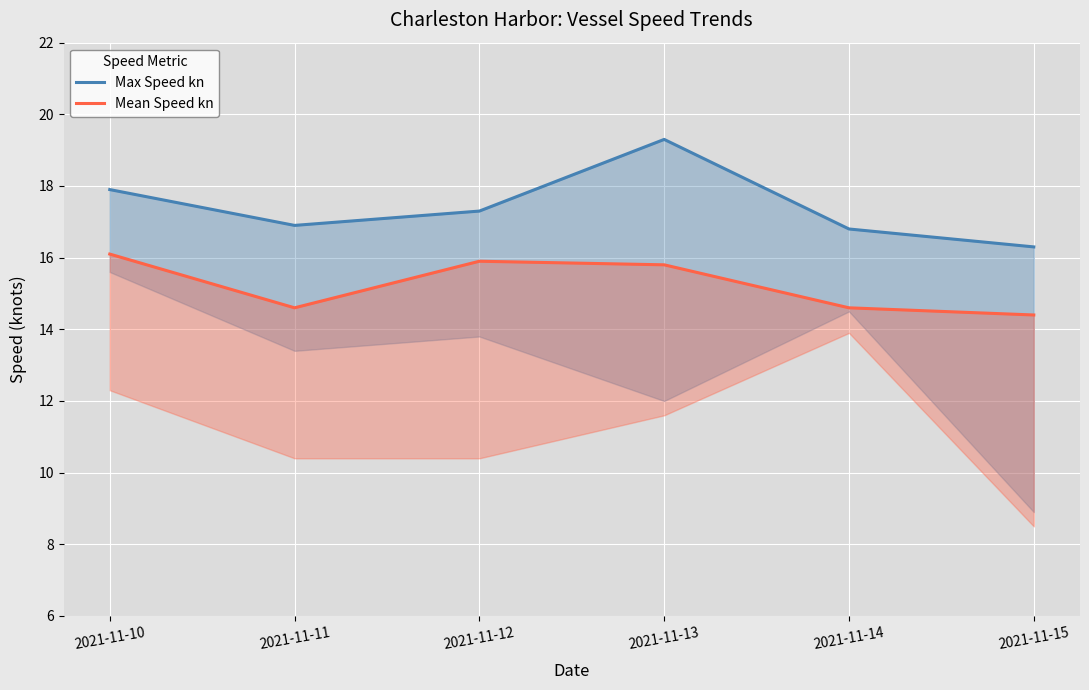

At which label does Mean Speed kn first exceed 15?

2021-11-10